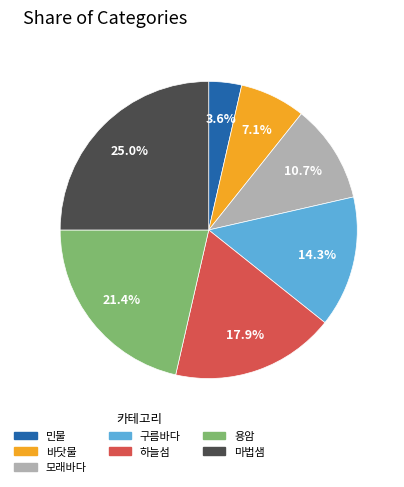

What percentage is the 모래바다 slice, to the nearest percent?

11%